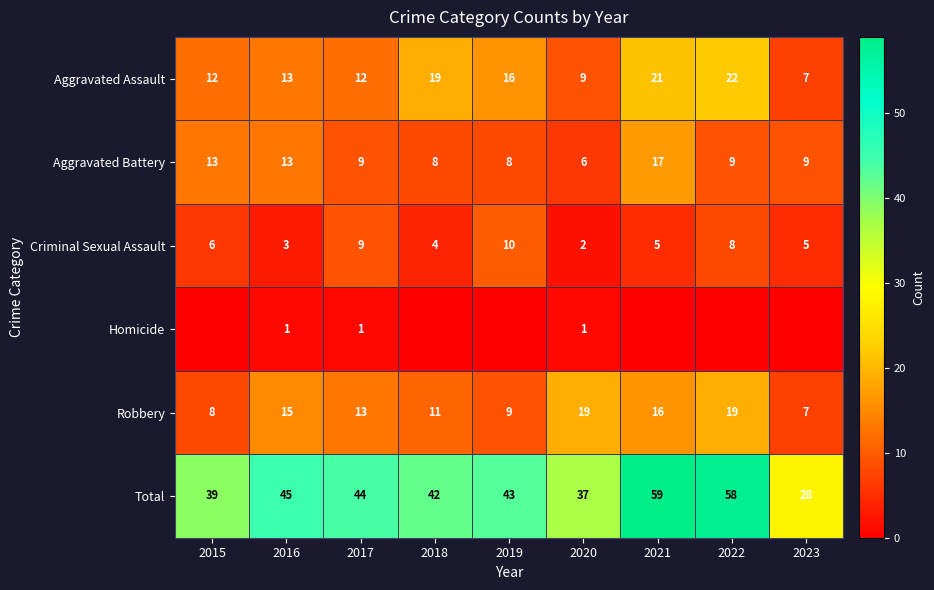

At which label does Aggravated Assault reach its peak?

2022